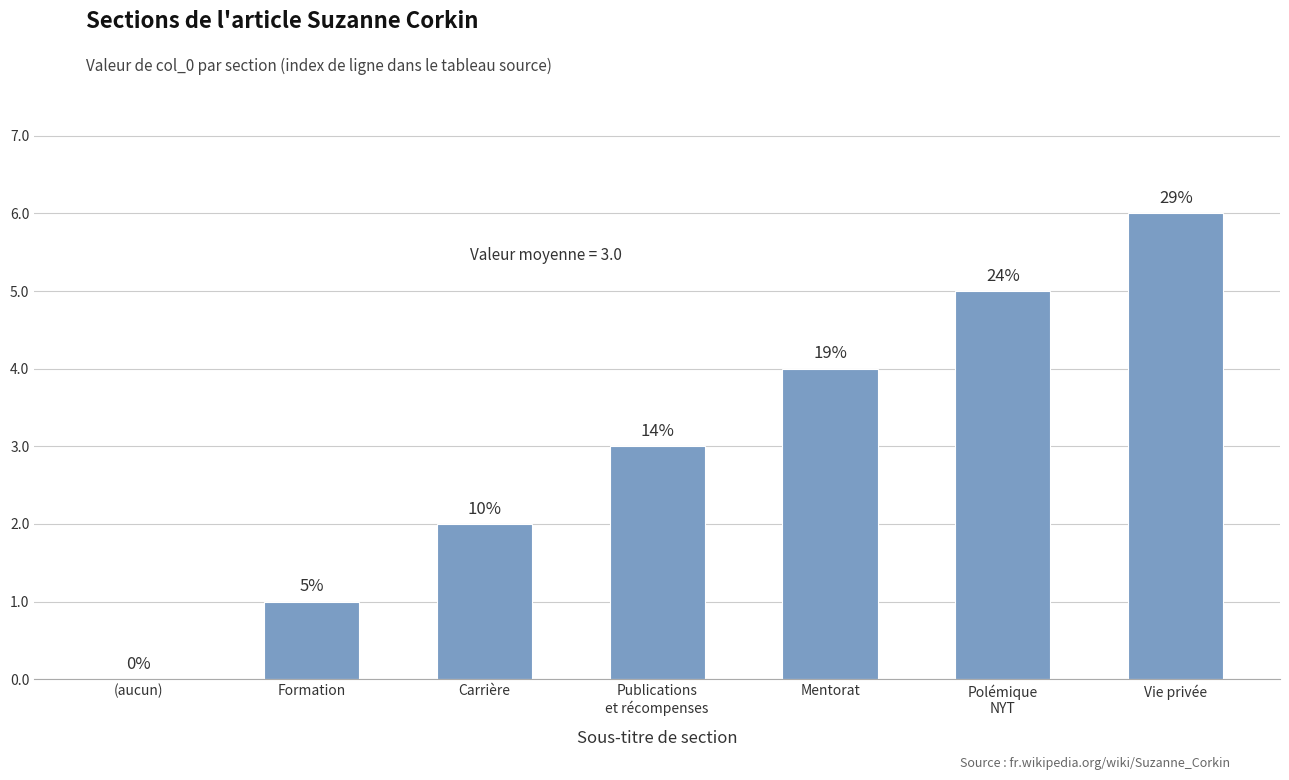

What is the change in value from Carrière to Polémique
NYT?

+3